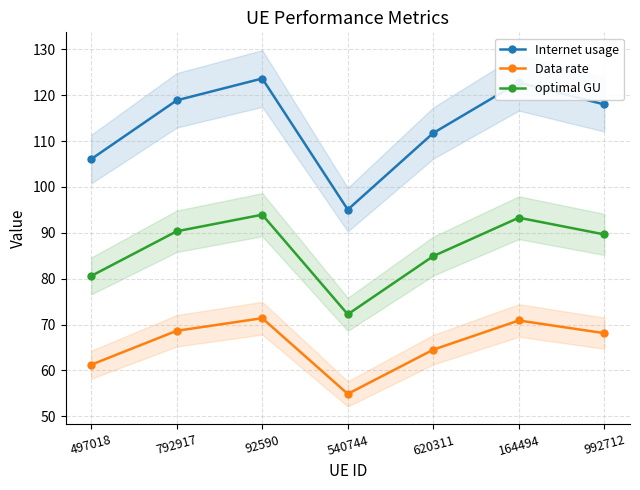

What is the difference between the highest and lowest values at 992712?

49.9